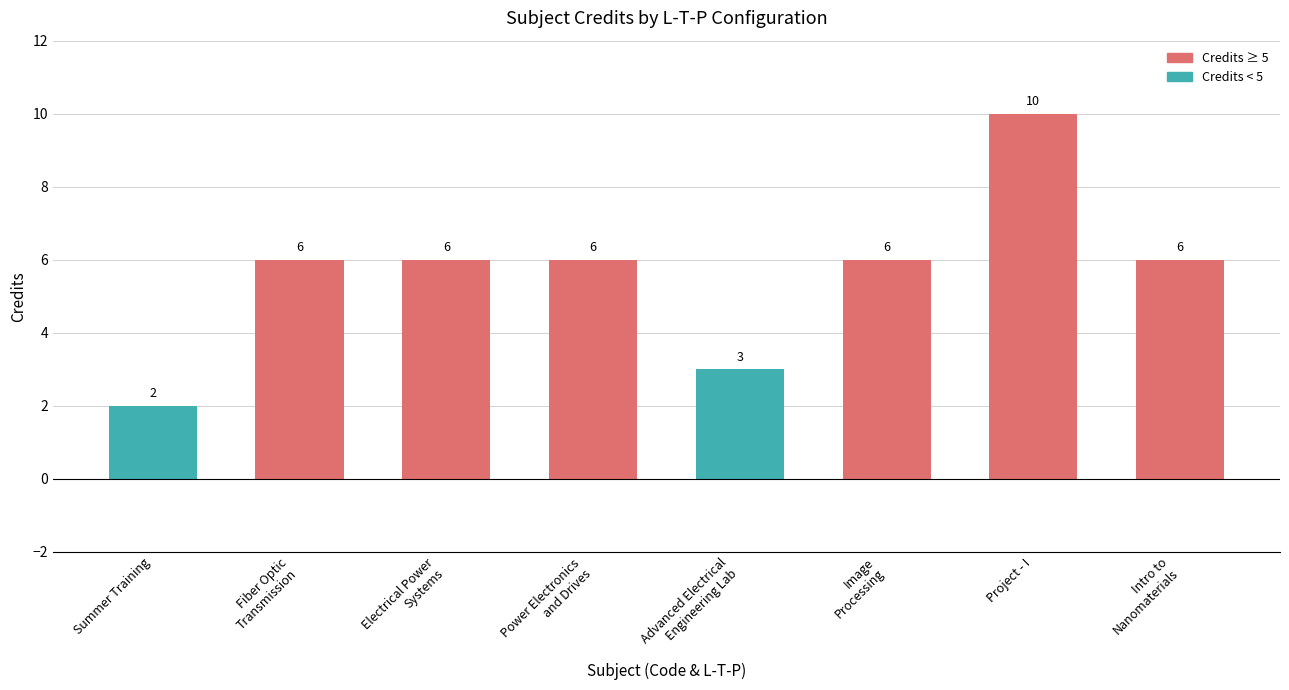

What is the value of the 7th bar from the left?

10